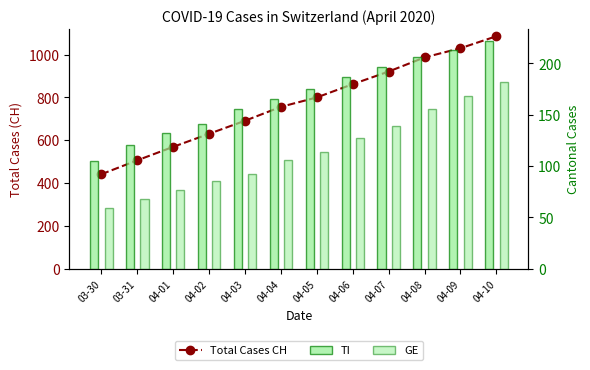

Which category has the highest value in the Total Cases CH series?

04-10